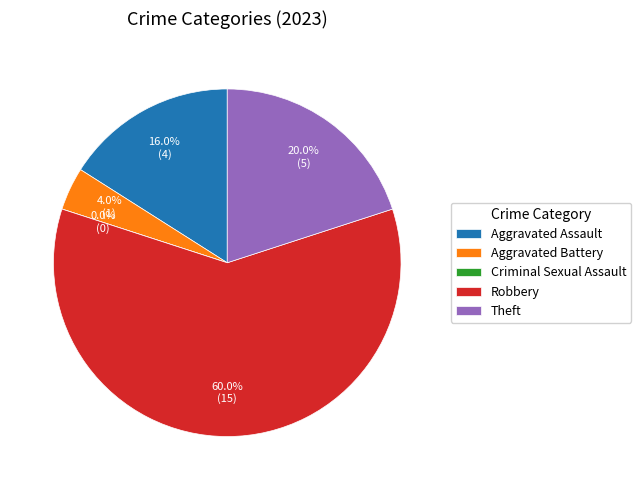

Do Aggravated Battery and Robbery together represent more than half of the pie?

Yes